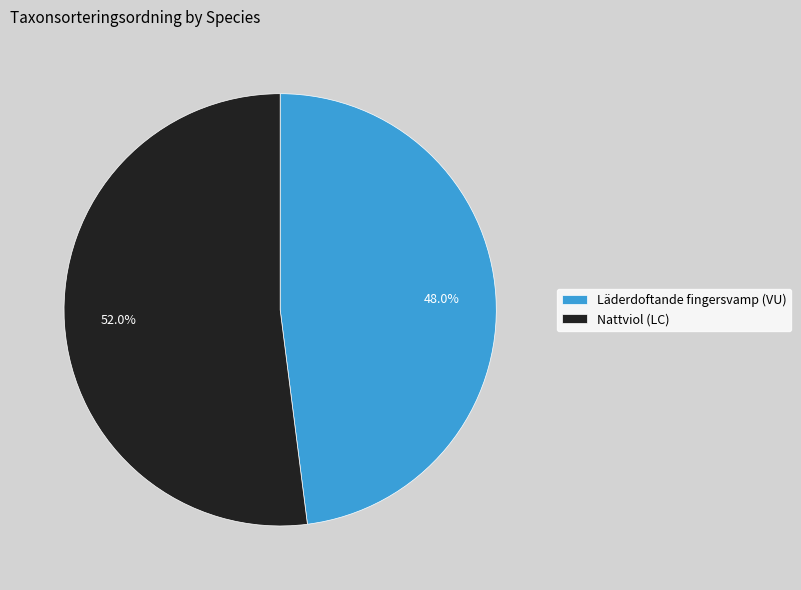

To the nearest percent, what percentage of the pie is Nattviol (LC)?

52%